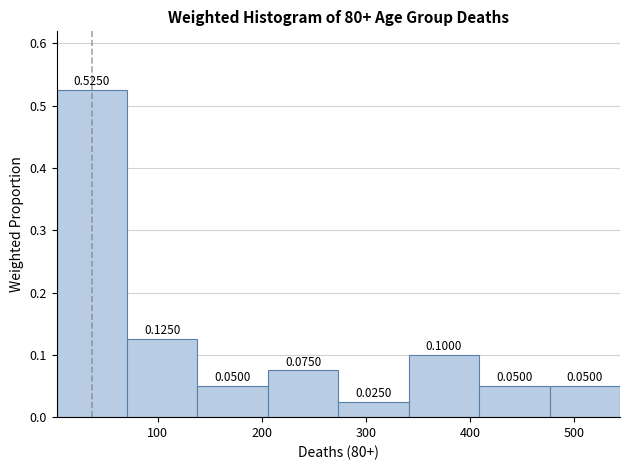

Reading left to right, list every bar in this chart as the range it spans on the x-axis followed by its height. The bar edges are not printed on the chart, so give them approximately, as read against the axis.

0 to 70: 0.5250
70 to 140: 0.1250
140 to 210: 0.0500
210 to 270: 0.0750
270 to 340: 0.0250
340 to 410: 0.1000
410 to 480: 0.0500
480 to 540: 0.0500